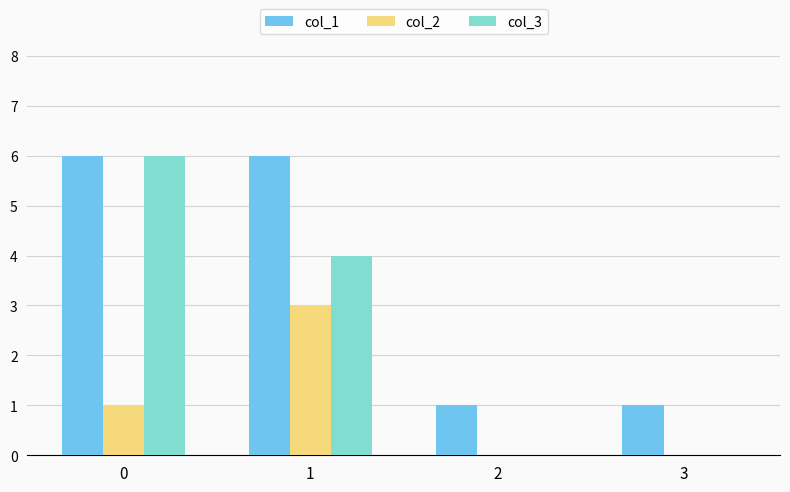

The value of col_2 at 2 is 0. True or false?

True